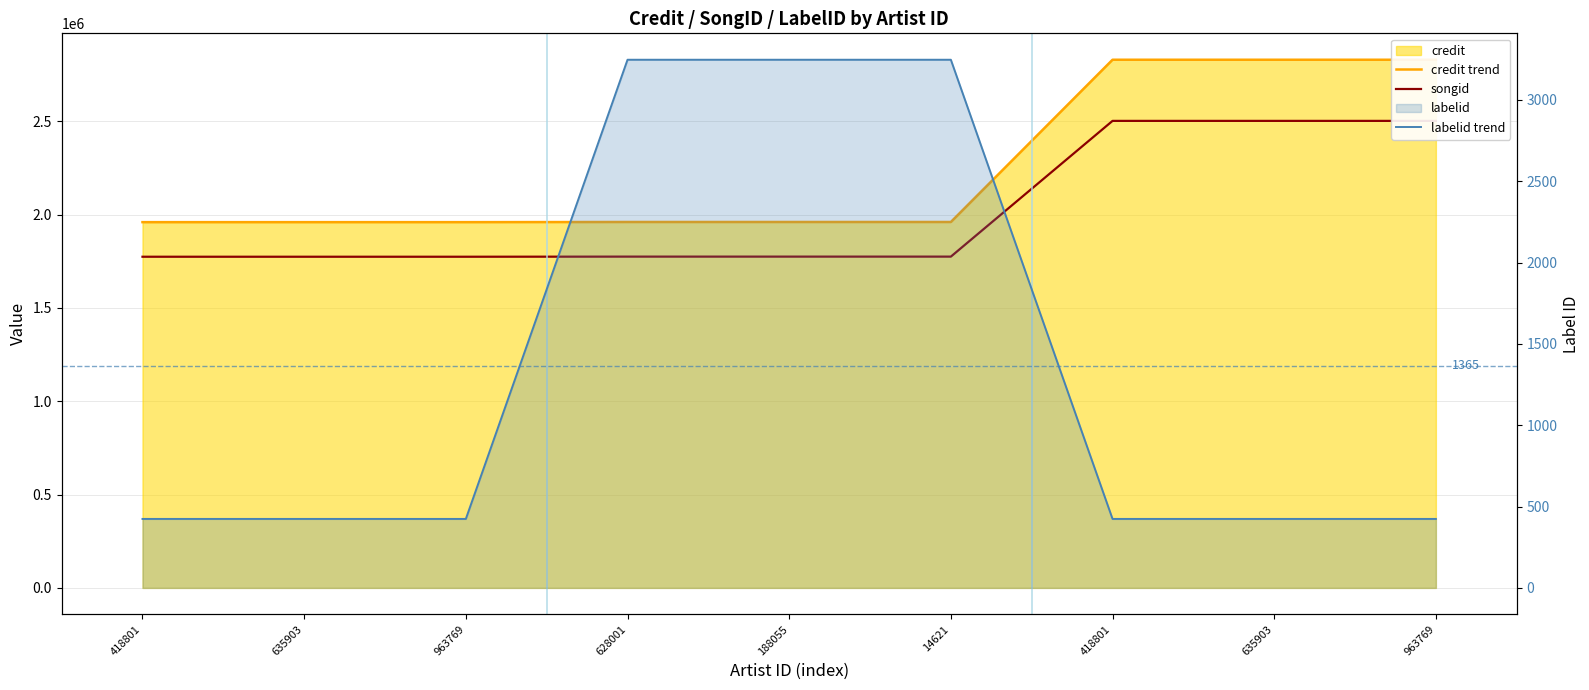

At which label does credit trend reach its peak?

418801